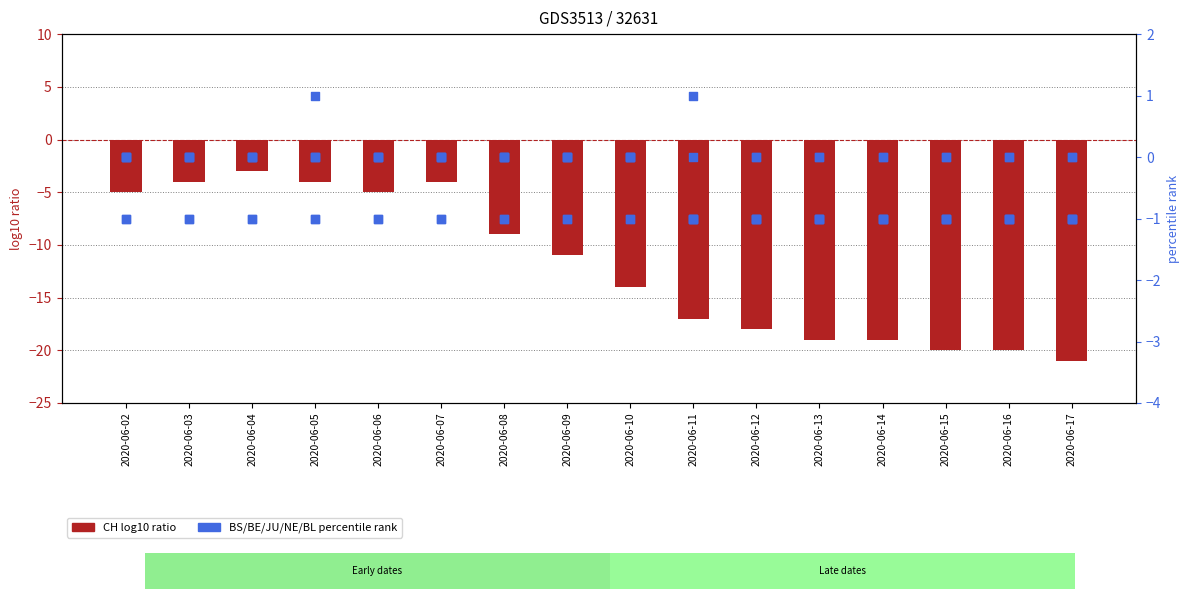

Which series has the widest spread of Y values?

CH (log10 ratio)